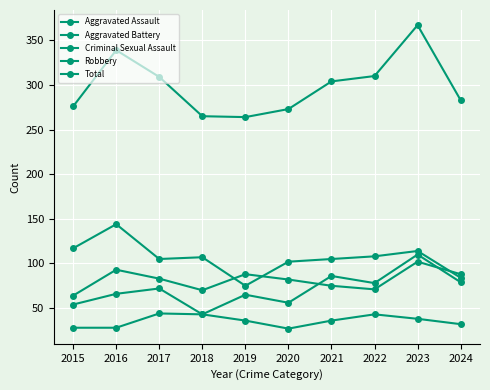

Does the chart have visible grid lines?

Yes